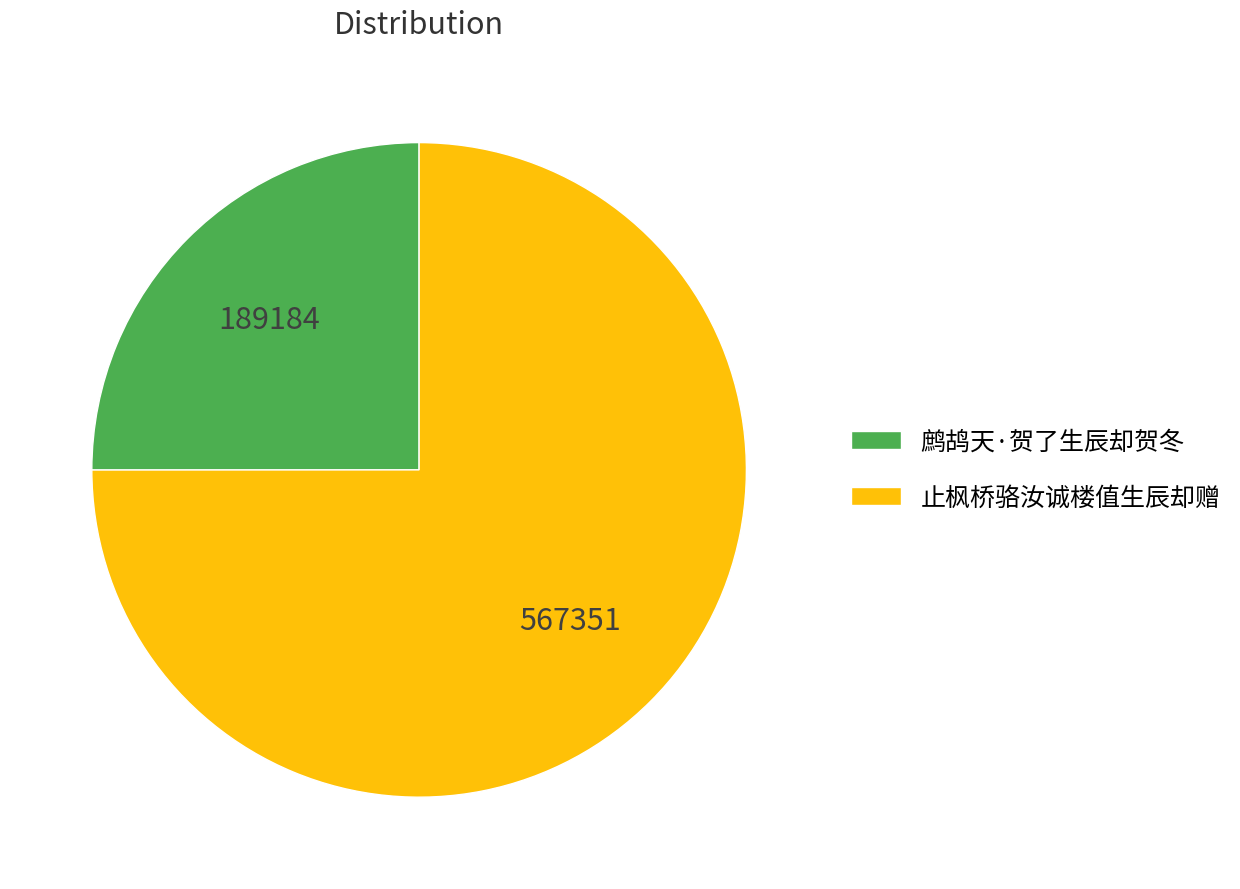

What is the ratio of the value at 鹧鸪天·贺了生辰却贺冬 to the value at 止枫桥骆汝诚楼值生辰却赠?

0.3